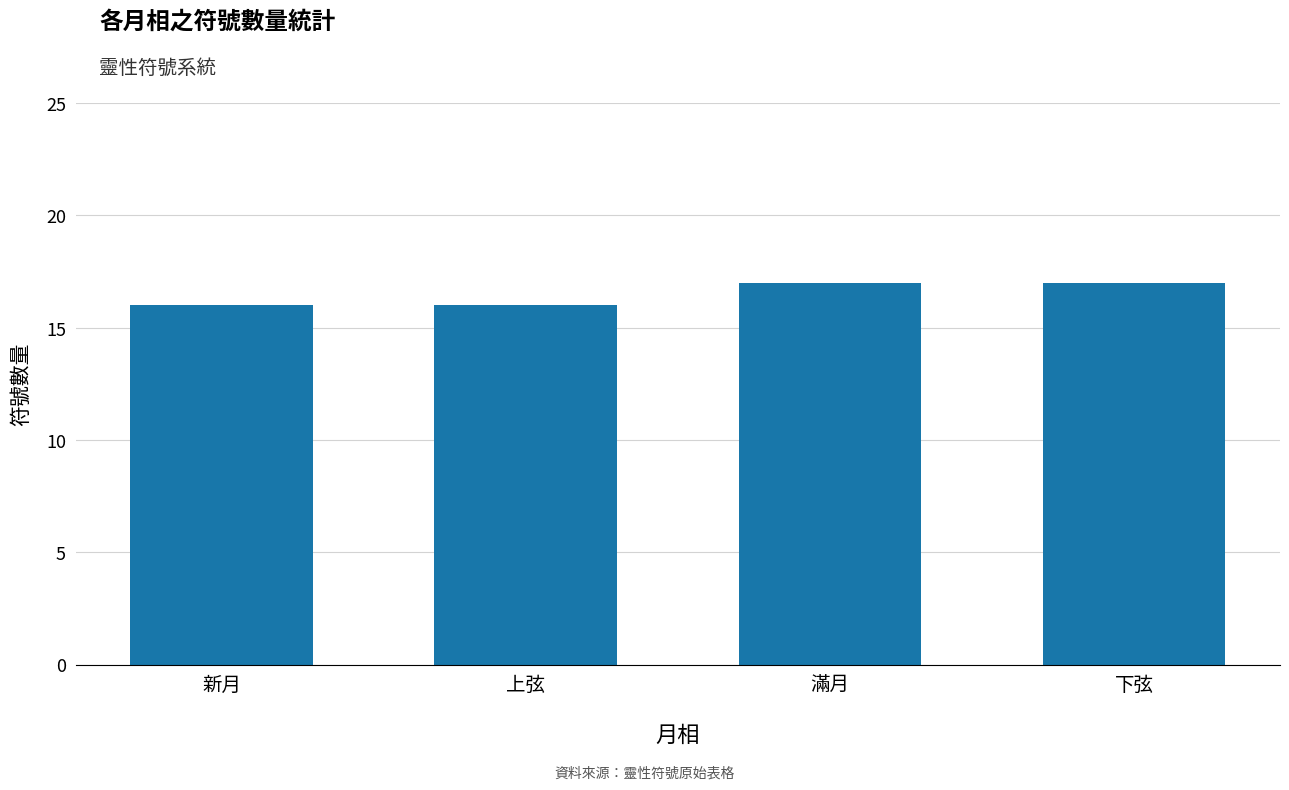

Count the number of data series in this chart.

1